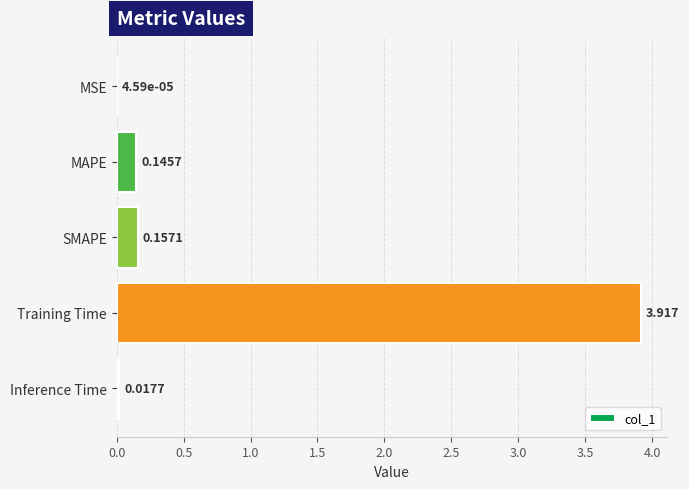

At which label is the value closest to 1?

SMAPE